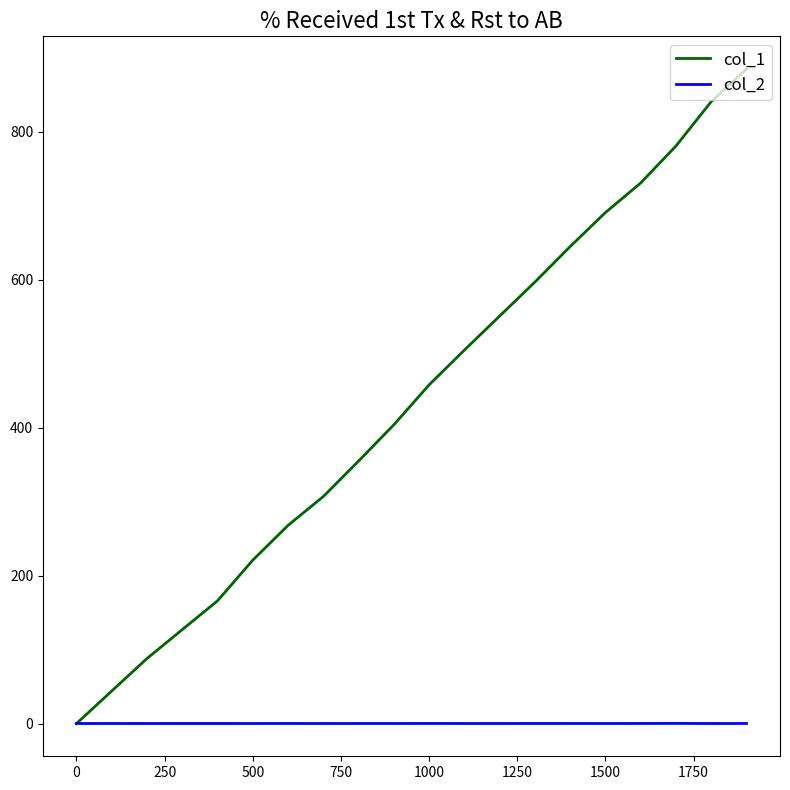

Which series has the widest spread of values?

col_1